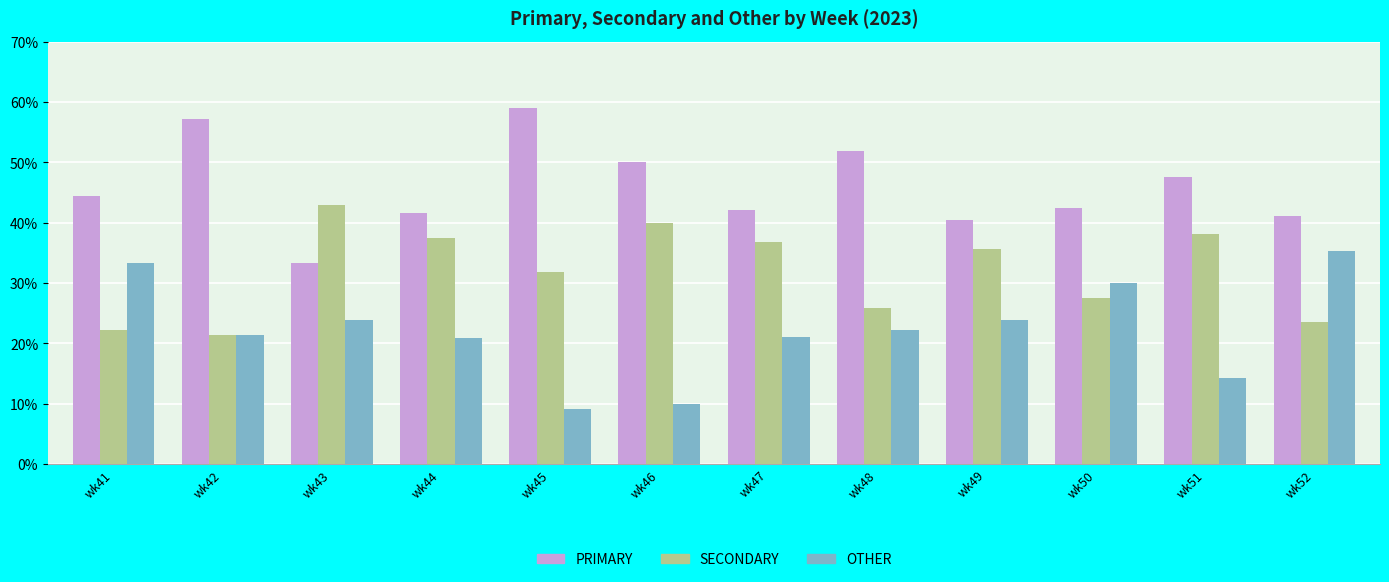

What is the lowest value of the OTHER series?

9.1